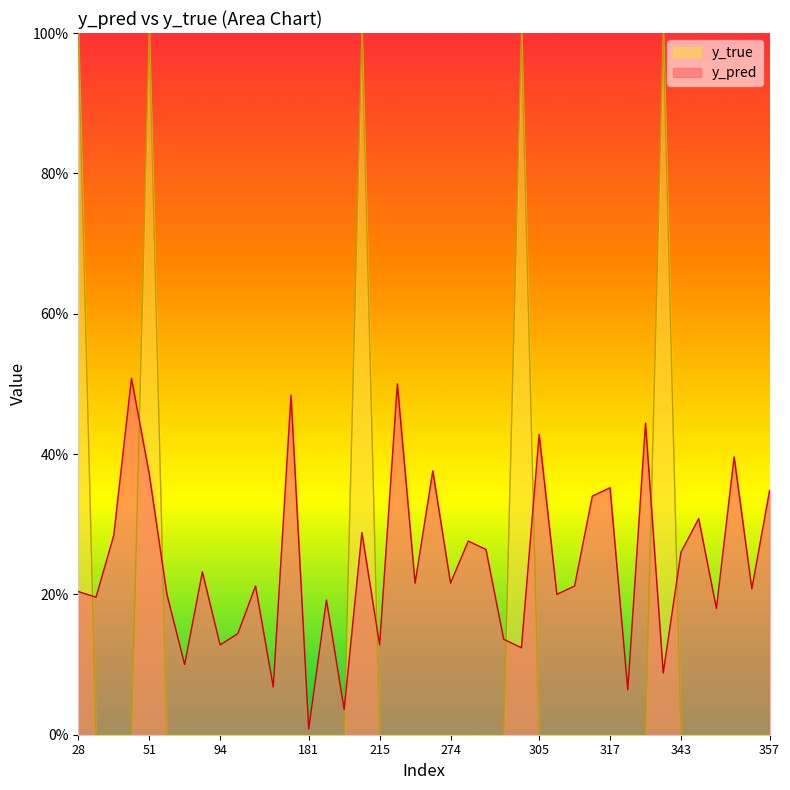

What is the difference between the second highest and minimum values in the y_true series?

1.0